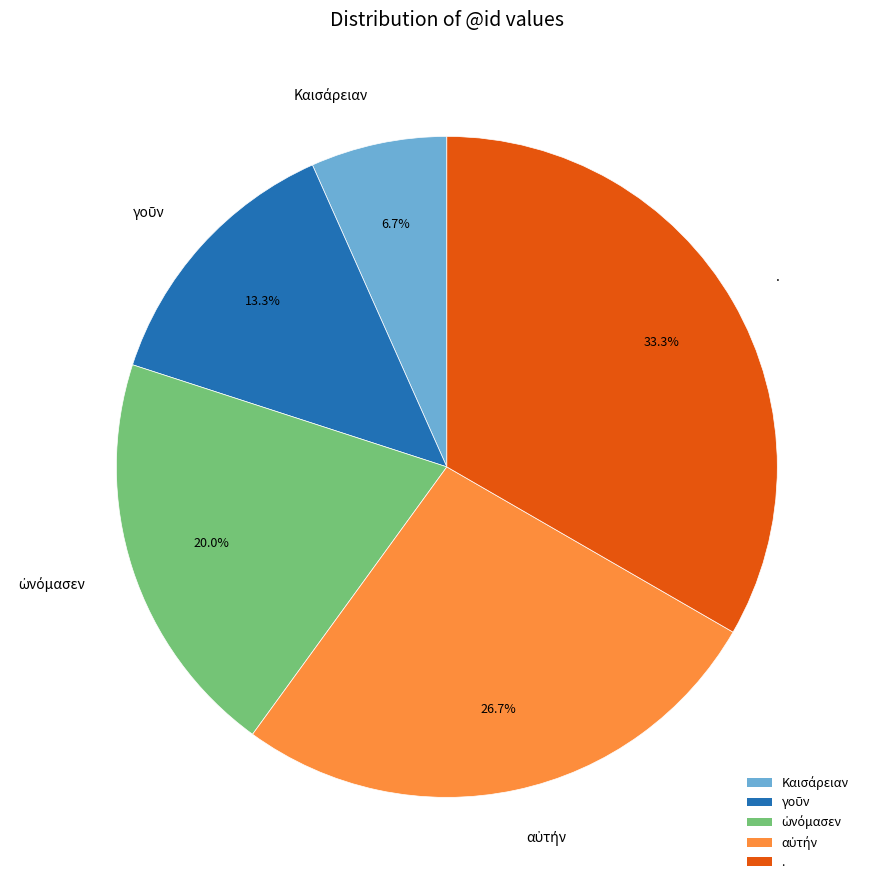

Is there a majority slice in this chart?

No